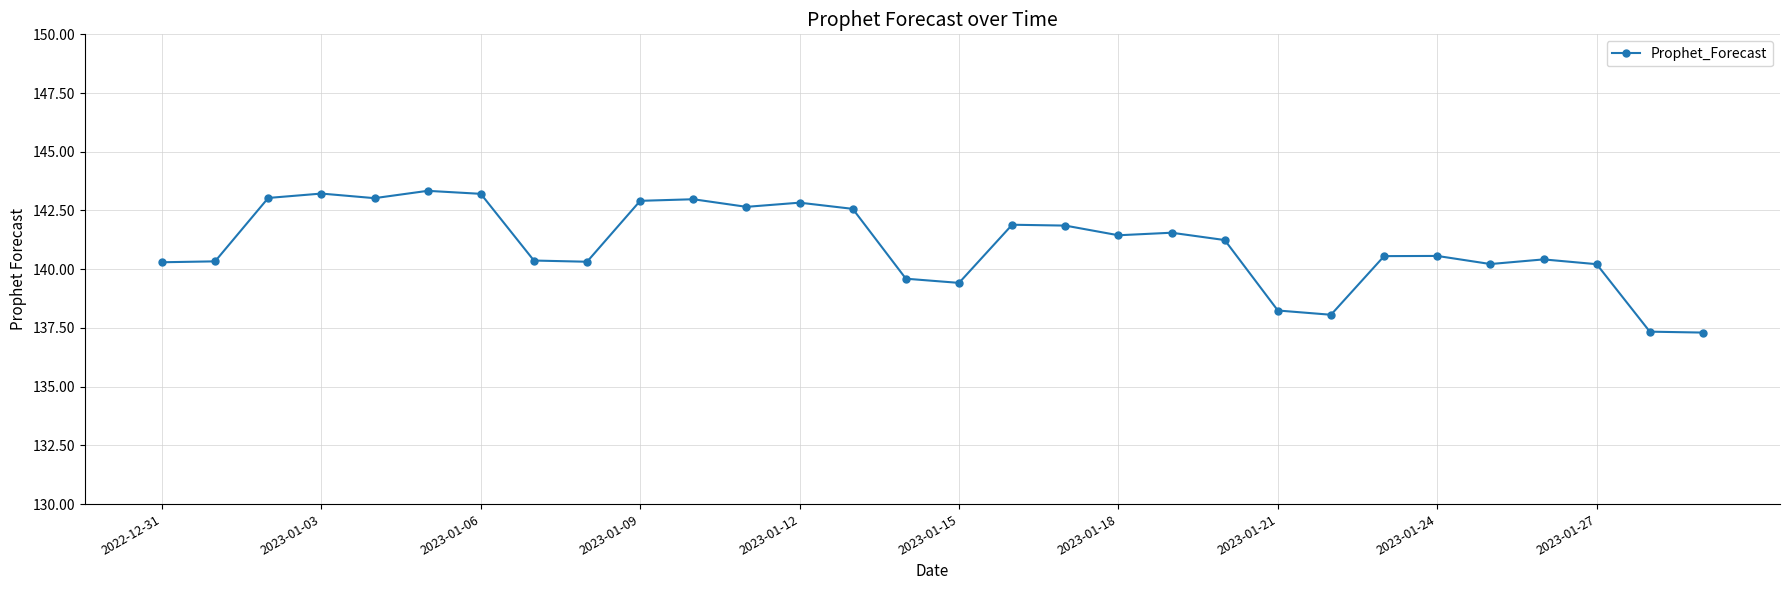

What is the value of the 12th point from the left?

142.7